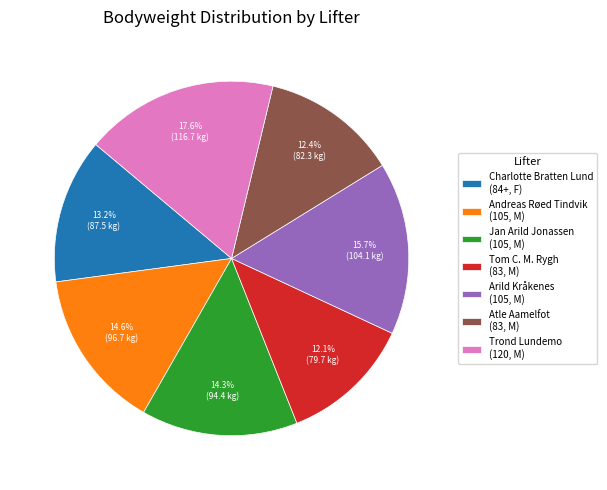

Is there any slice that represents more than half of the pie?

No